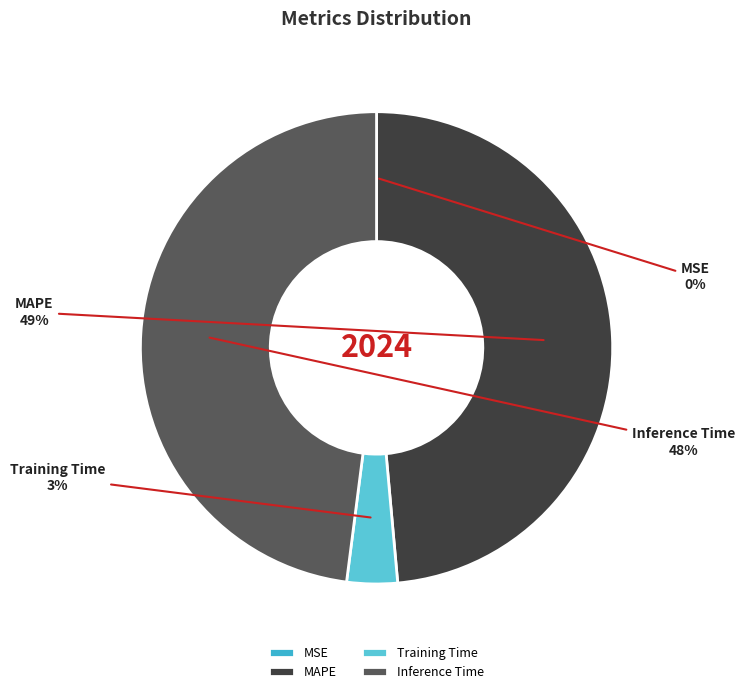

Does Inference Time represent more than half of the total?

No